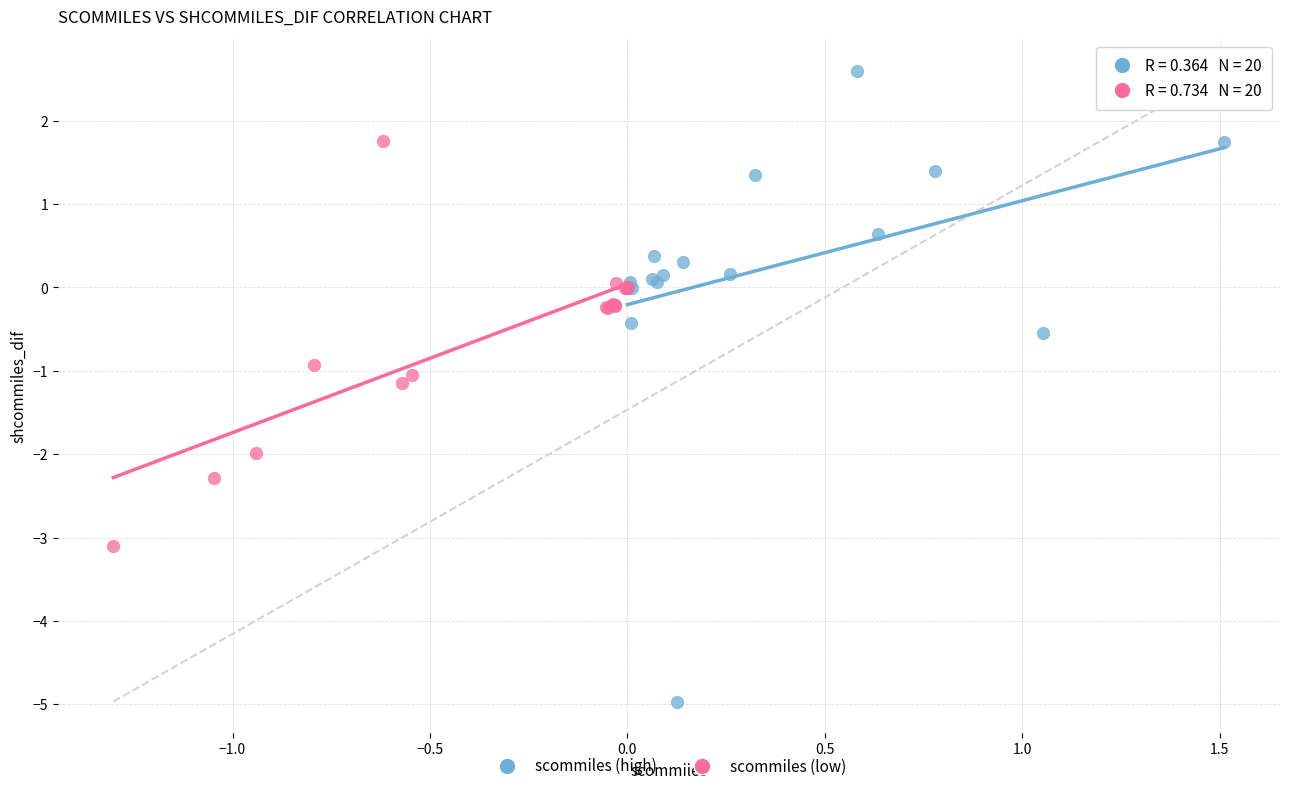

Which series has the largest Y range (max minus min)?

scommiles (high)